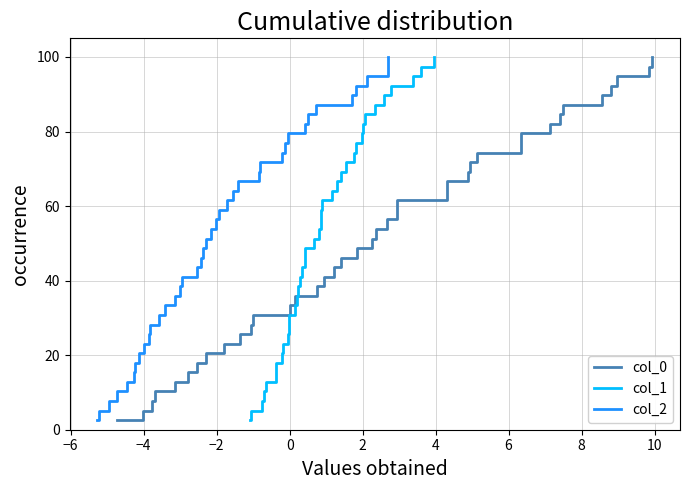

Which series has the largest range (max minus min)?

col_0